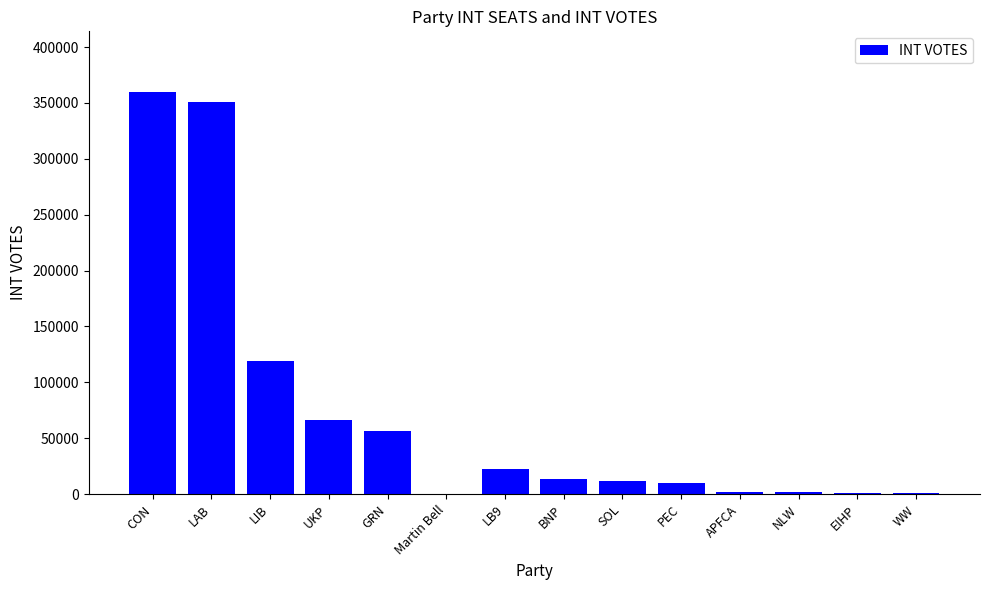

The chart shows a value of 56828 at GRN. True or false?

True